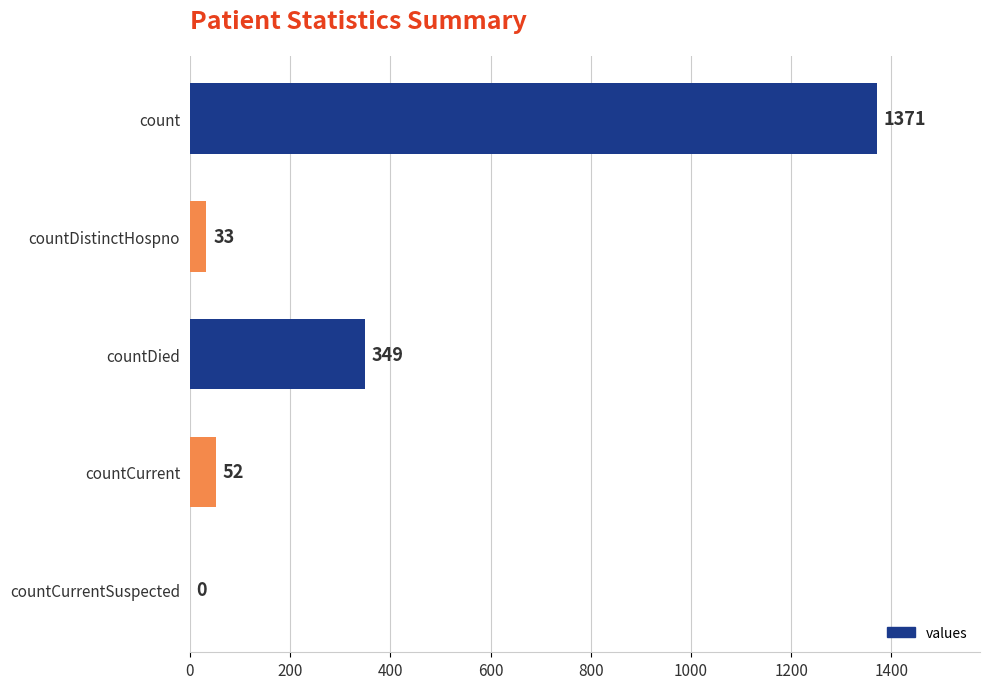

Is it true that the value at countDied is 349?

True